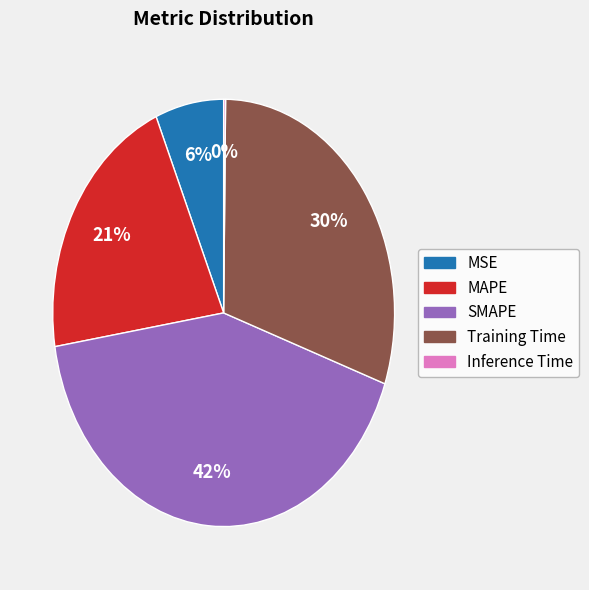

Combined, do MSE and Training Time account for over 50%?

No